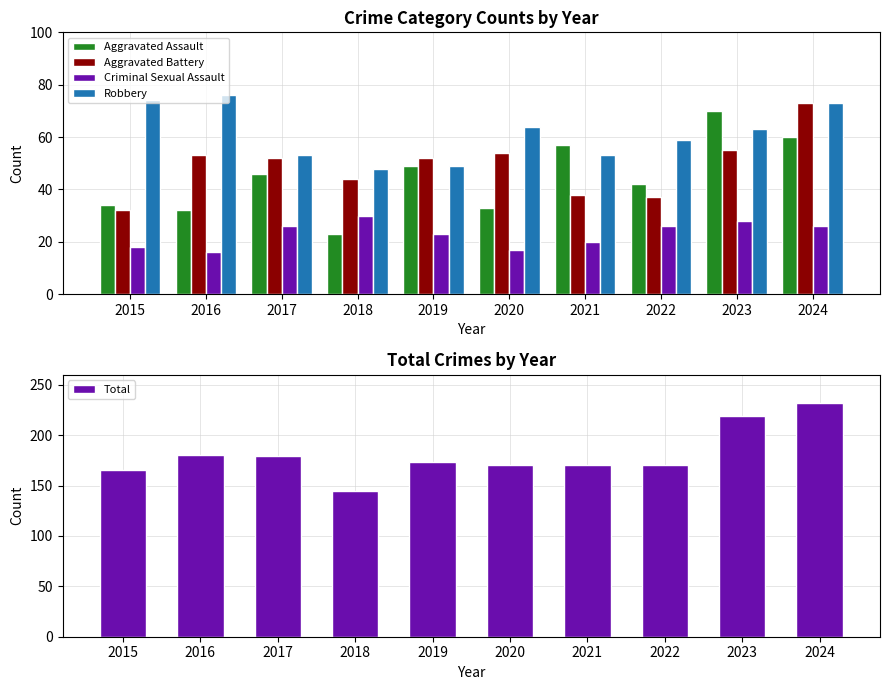

What is the value of the Criminal Sexual Assault bar at the 9th from the left?

28